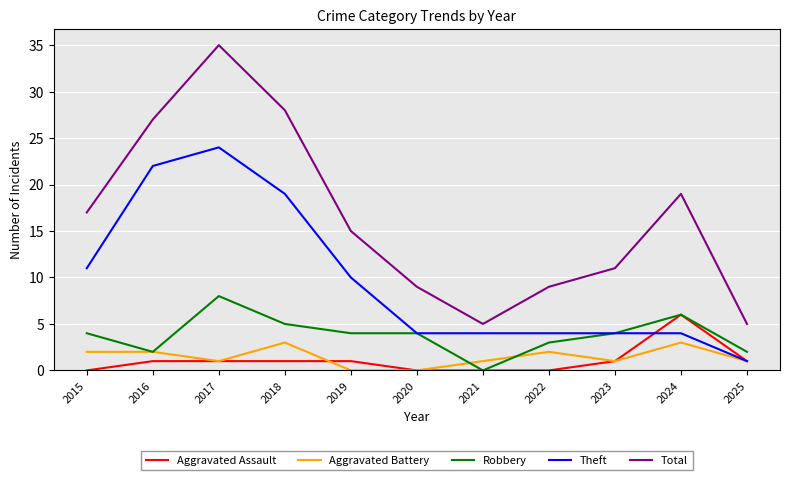

True or false: Theft has a value of 11 at 2015.

True